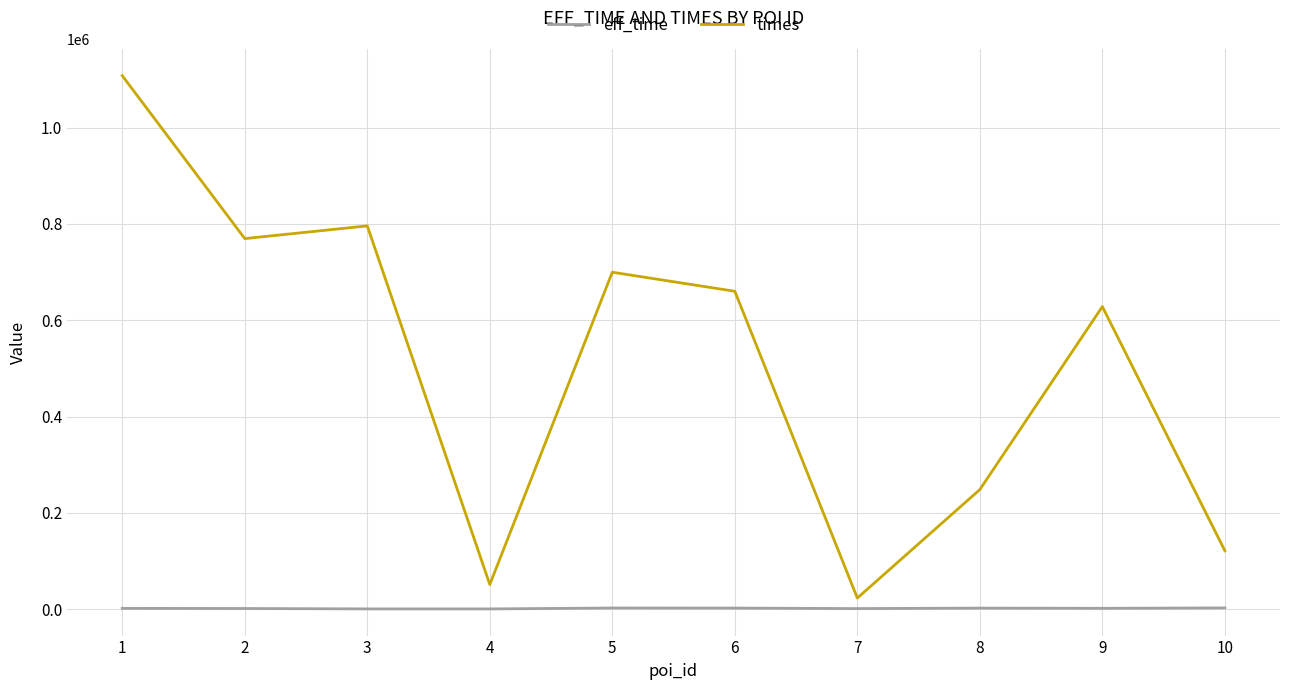

True or false: eff_time and times cross at least once.

False